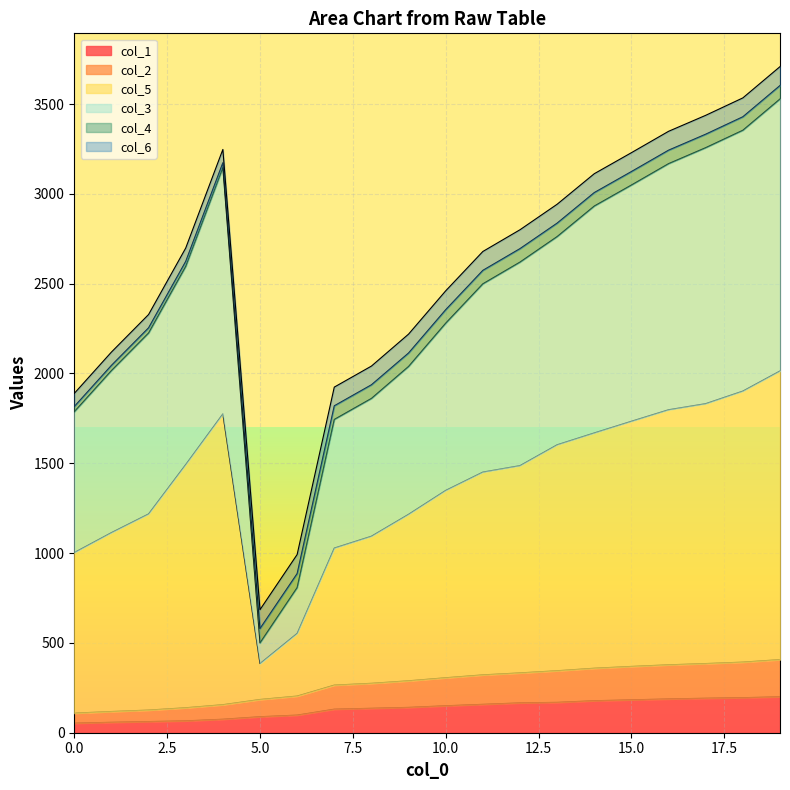

What is the minimum value shown in the chart?

53